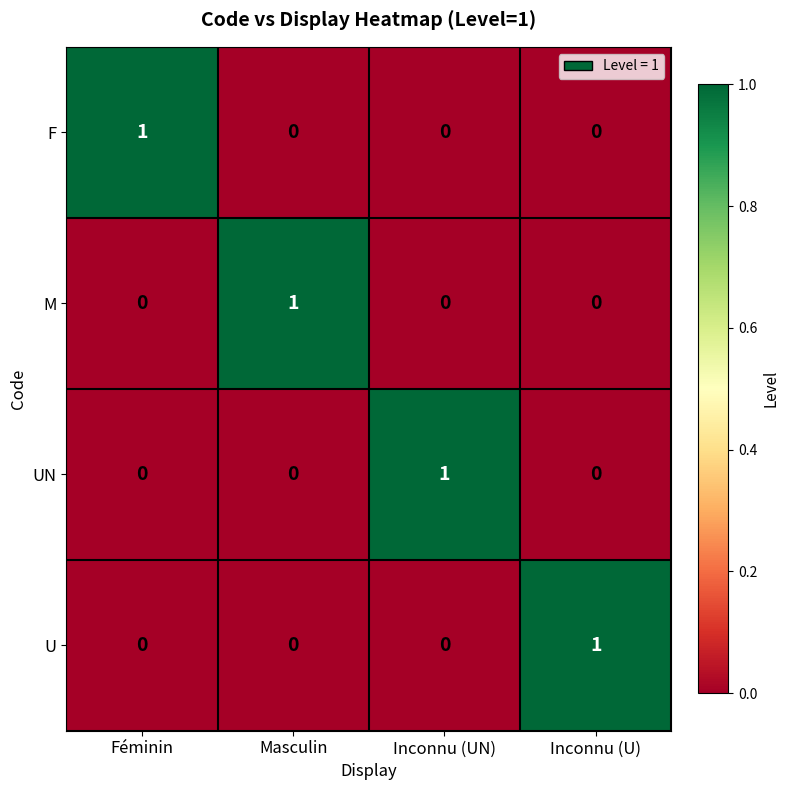

At how many categories does at least one series exceed 0?

4